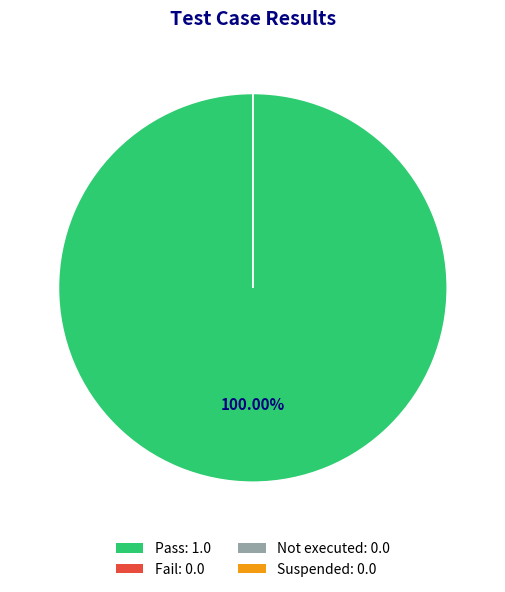

Is there any slice that represents more than half of the pie?

Yes